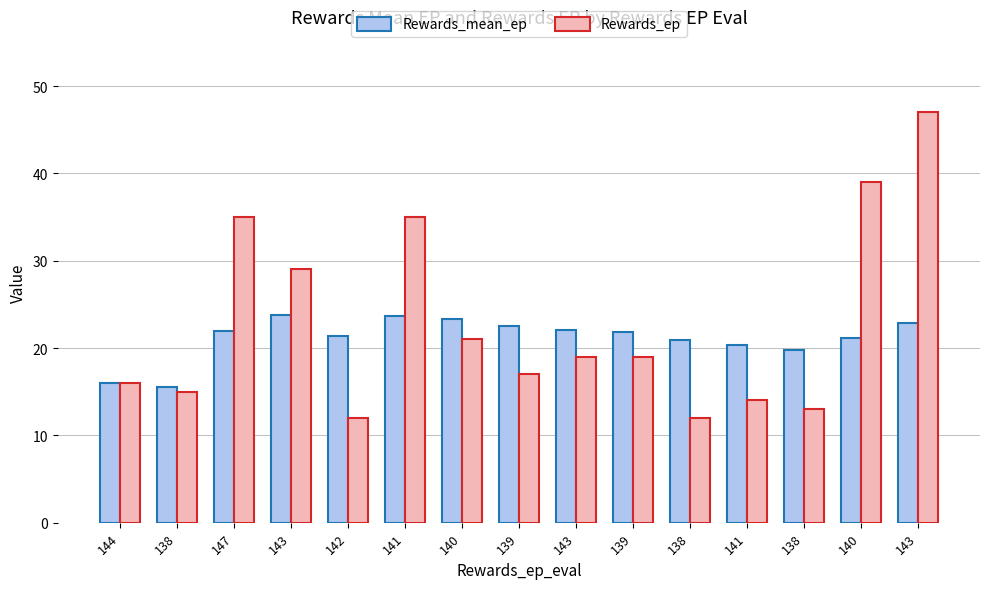

Does the chart contain stacked bars?

No